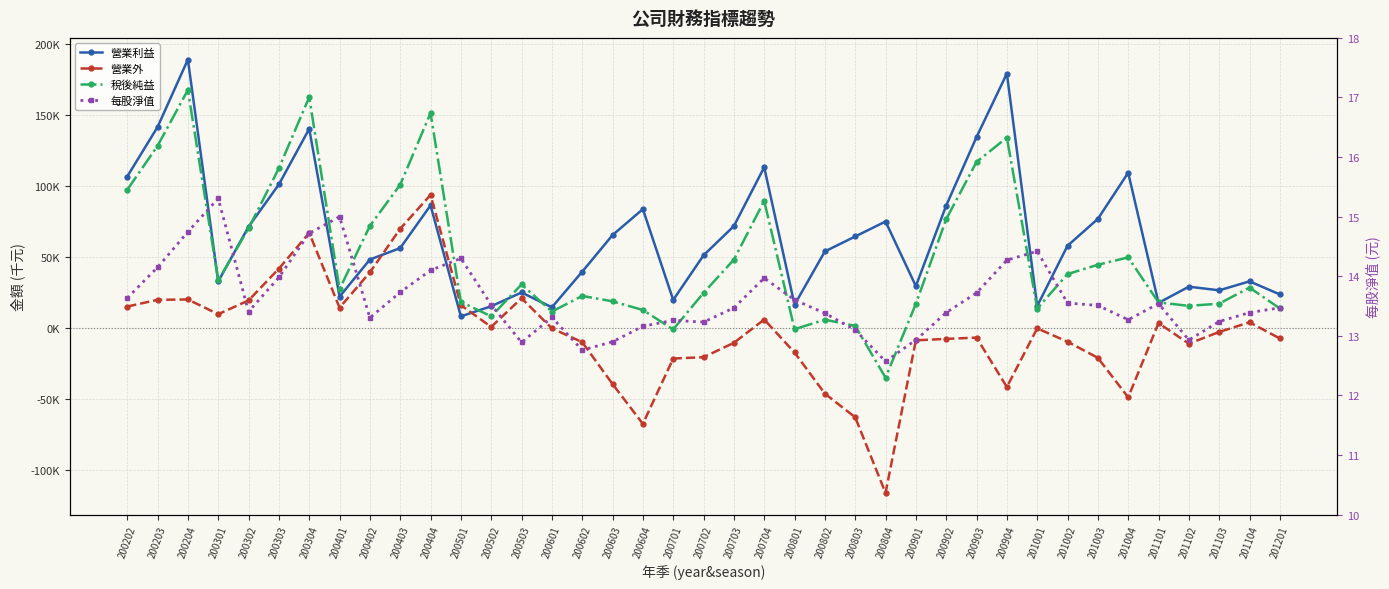

Reading left to right, extract all data points from this chart.

營業利益: 200202=106781.0	200203=141589.0	200204=189068.0	200301=32986.0	200302=71449.0	200303=101219.0	200304=140317.0	200401=22251.0	200402=48391.0	200403=56442.0	200404=86499.0	200501=8377.0	200502=15516.0	200503=25203.0	200601=14771.0	200602=39826.0	200603=65592.0	200604=83828.0	200701=19950.0	200702=51348.0	200703=71882.0	200704=113326.0	200801=16555.0	200802=54092.0	200803=64589.0	200804=75135.0	200901=29680.0	200902=86361.0	200903=134529.0	200904=179233.0	201001=15672.0	201002=58078.0	201003=76973.0	201004=109461.0	201101=17888.0	201102=29283.0	201103=26716.0	201104=33033.0	201201=23824.0
營業外: 200202=15305.0	200203=20033.0	200204=20297.0	200301=9926.0	200302=19598.0	200303=41987.0	200304=67125.0	200401=14507.0	200402=39348.0	200403=70056.0	200404=93829.0	200501=16306.0	200502=976.0	200503=21158.0	200601=-10.0	200602=-9752.0	200603=-39204.0	200604=-67216.0	200701=-21269.0	200702=-20326.0	200703=-10230.0	200704=6176.0	200801=-17017.0	200802=-45947.0	200803=-62600.0	200804=-115805.0	200901=-8468.0	200902=-7448.0	200903=-6550.0	200904=-41294.0	201001=-35.0	201002=-9428.0	201003=-20773.0	201004=-48562.0	201101=3647.0	201102=-10815.0	201103=-2585.0	201104=4221.0	201201=-7147.0
稅後純益: 200202=97422.0	200203=128354.0	200204=167637.0	200301=33720.0	200302=70313.0	200303=112595.0	200304=162628.0	200401=27586.0	200402=72039.0	200403=101064.0	200404=151435.0	200501=18550.0	200502=8433.0	200503=30825.0	200601=11772.0	200602=22771.0	200603=18988.0	200604=12859.0	200701=-782.0	200702=24934.0	200703=48292.0	200704=89624.0	200801=-615.0	200802=6063.0	200803=1703.0	200804=-34742.0	200901=17215.0	200902=76789.0	200903=117026.0	200904=134184.0	201001=13908.0	201002=38130.0	201003=44704.0	201004=49878.0	201101=18221.0	201102=15786.0	201103=17330.0	201104=28646.0	201201=13956.0
每股淨值: 200202=13.6	200203=14.1	200204=14.7	200301=15.3	200302=13.4	200303=14.0	200304=14.7	200401=15.0	200402=13.3	200403=13.7	200404=14.1	200501=14.3	200502=13.5	200503=12.9	200601=13.3	200602=12.8	200603=12.9	200604=13.2	200701=13.3	200702=13.2	200703=13.5	200704=14.0	200801=13.6	200802=13.4	200803=13.1	200804=12.6	200901=12.9	200902=13.4	200903=13.7	200904=14.3	201001=14.4	201002=13.6	201003=13.5	201004=13.3	201101=13.5	201102=12.9	201103=13.2	201104=13.4	201201=13.5